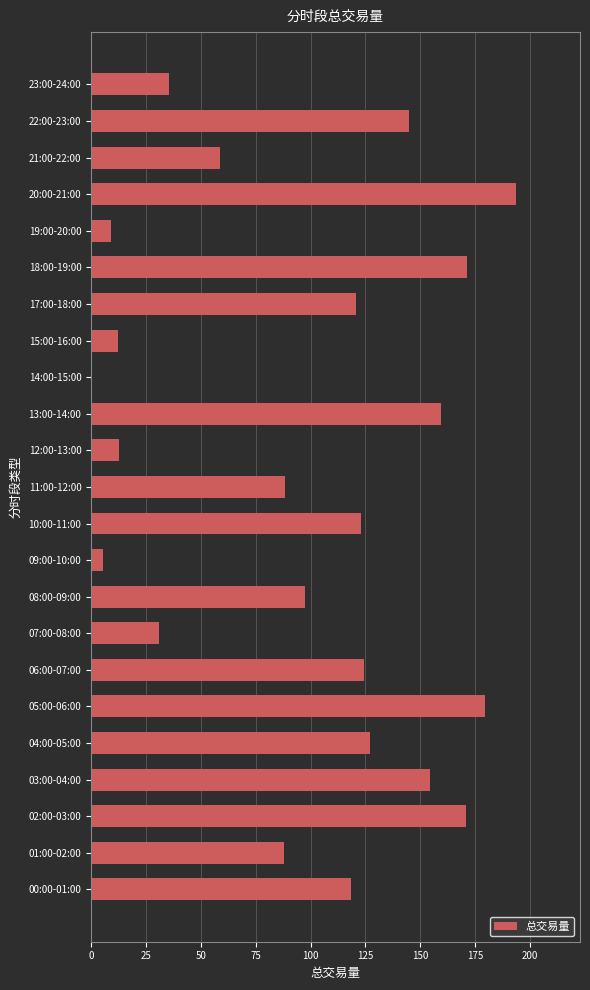

What is the change in value from 18:00-19:00 to 22:00-23:00?

-26.3